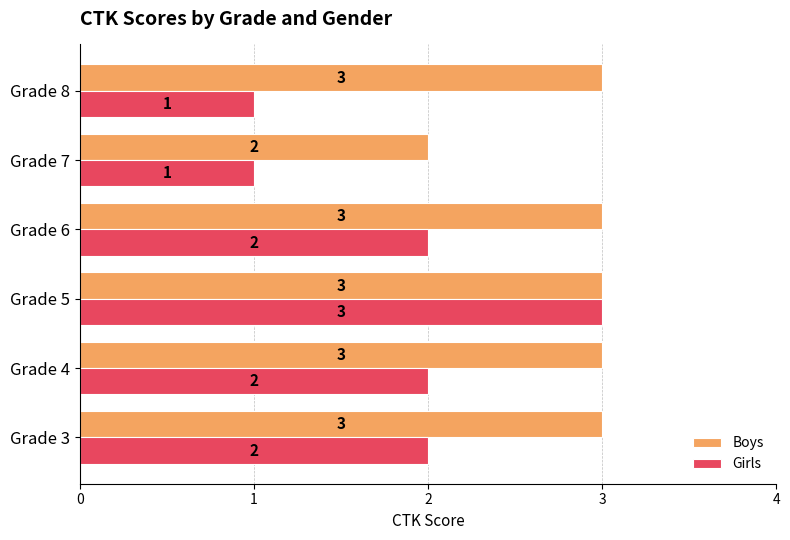

Which series has the largest total across all categories?

Boys